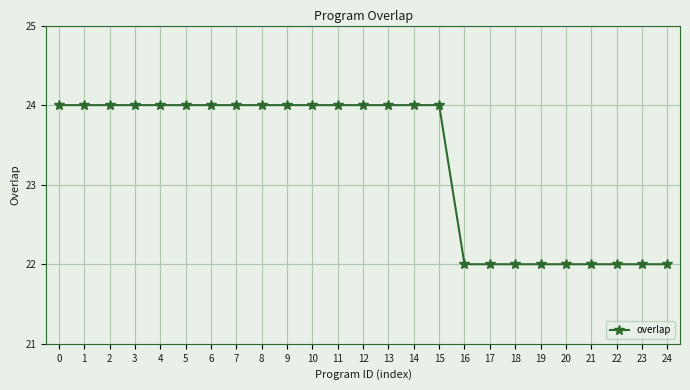

What is the smallest value displayed?

22